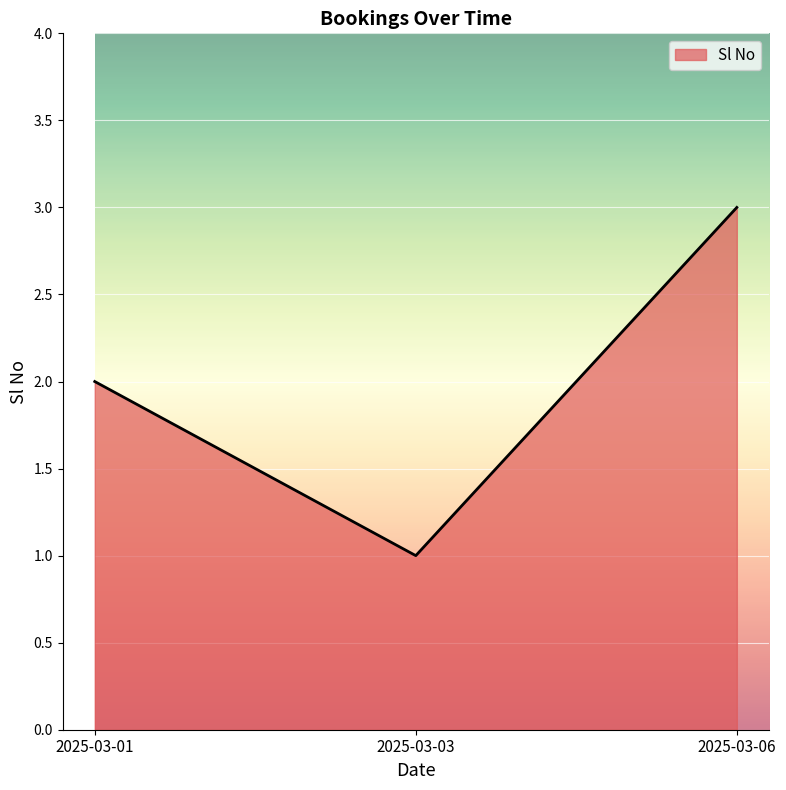

What is the approximate value at 2025-03-01?

2